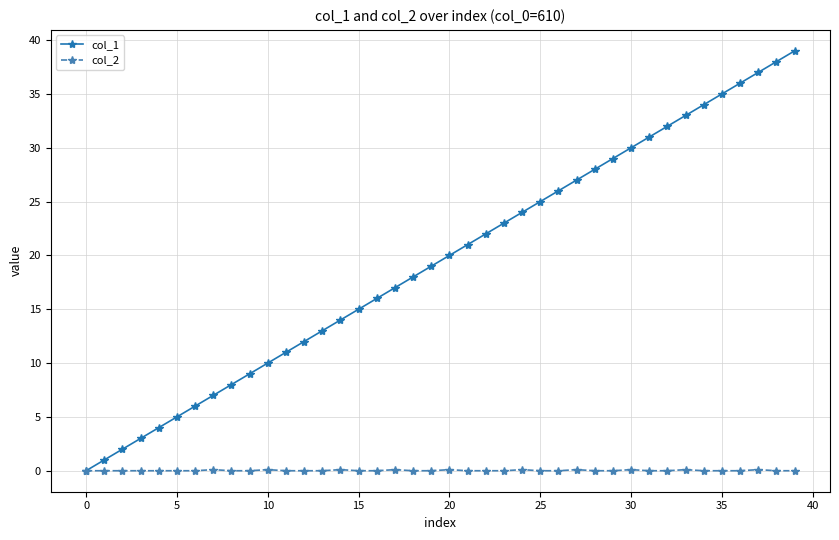

What is the maximum value shown in the chart?

39.0